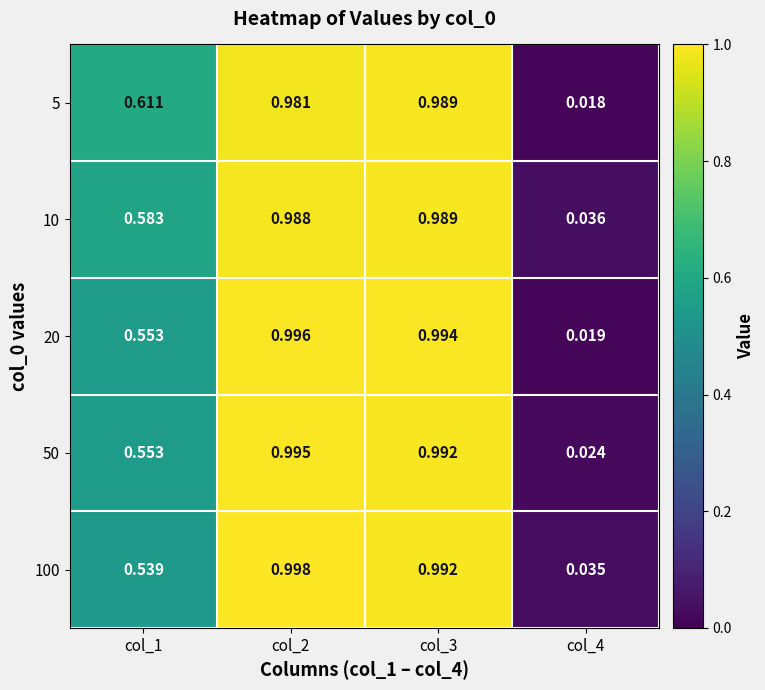

Is the value of 20 at col_4 greater than the value of 50 at col_1?

No